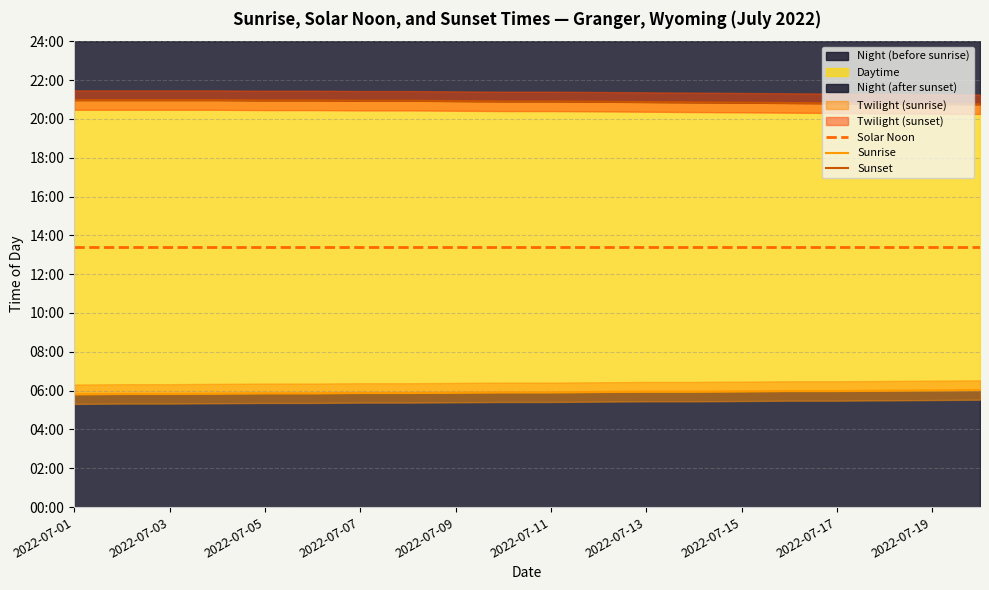

Between 2022-07-15 and 2022-07-17, which series saw the biggest shift?

Sunset